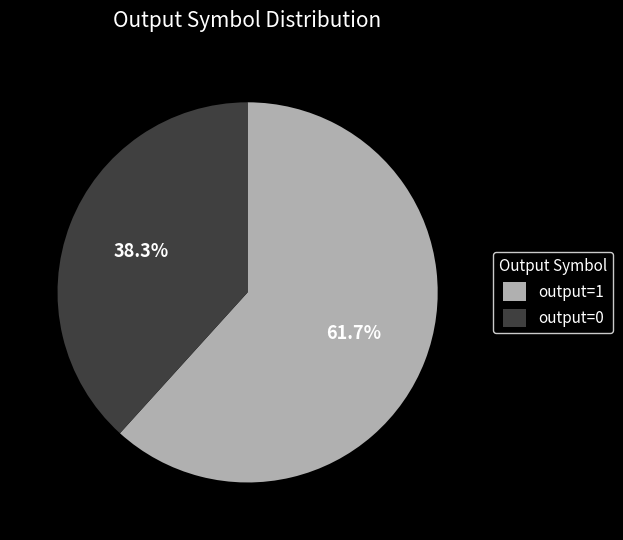

What percentage do output=0 and output=1 together represent?

100.0%